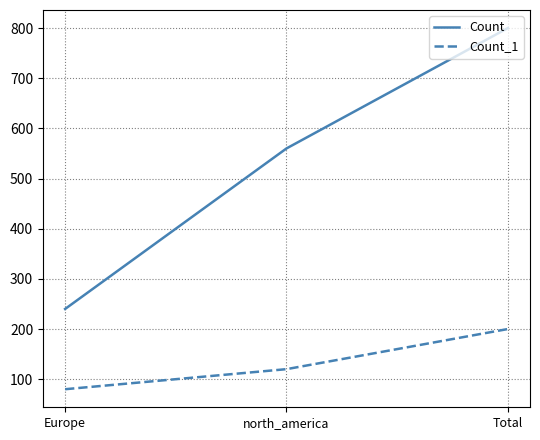

What is the difference between the maximum and minimum values in the Count series?

560